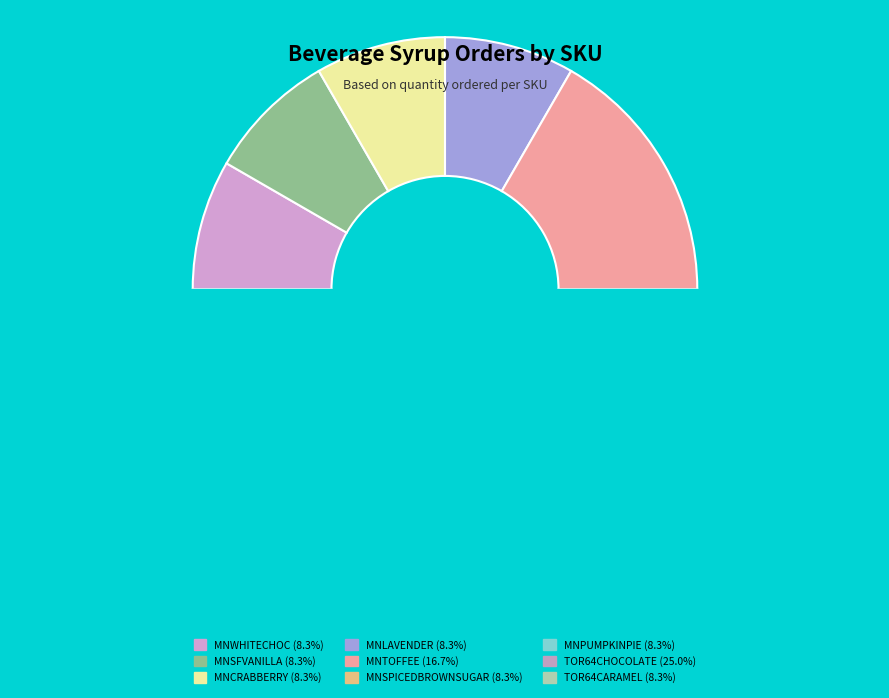

Rank the categories by value from lowest to highest.

MNWHITECHOC, MNSFVANILLA, MNCRABBERRY, MNLAVENDER, MNSPICEDBROWNSUGAR, MNPUMPKINPIE, TOR64CARAMEL, MNTOFFEE, TOR64CHOCOLATE